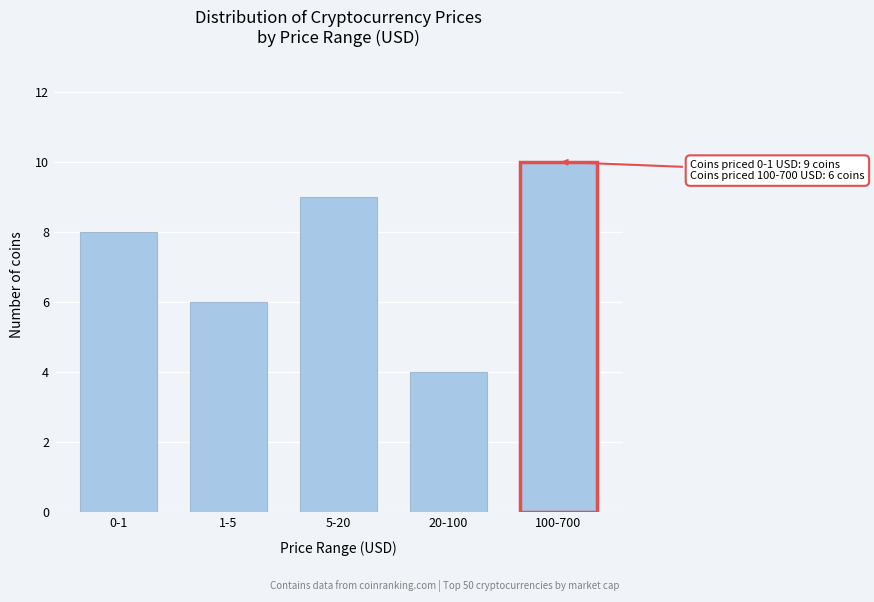

Reading left to right, list all the values displayed in this chart.

0-1=8	1-5=6	5-20=9	20-100=4	100-700=10